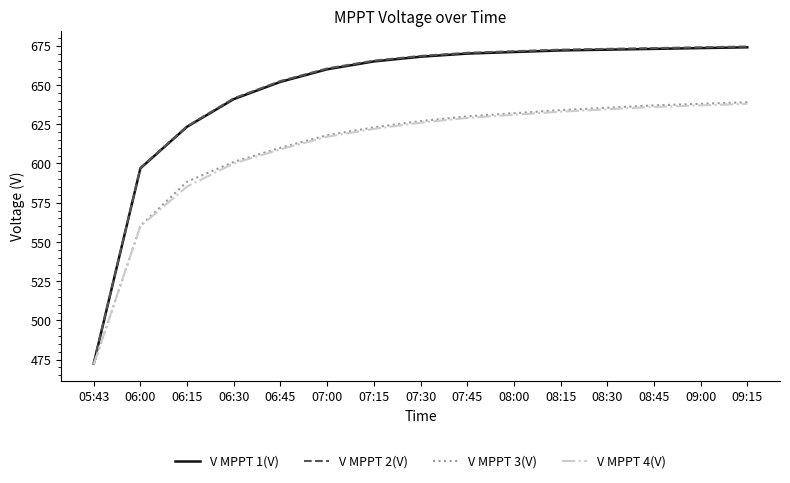

What is the spread (max minus min) of values at 09:00?

37.0